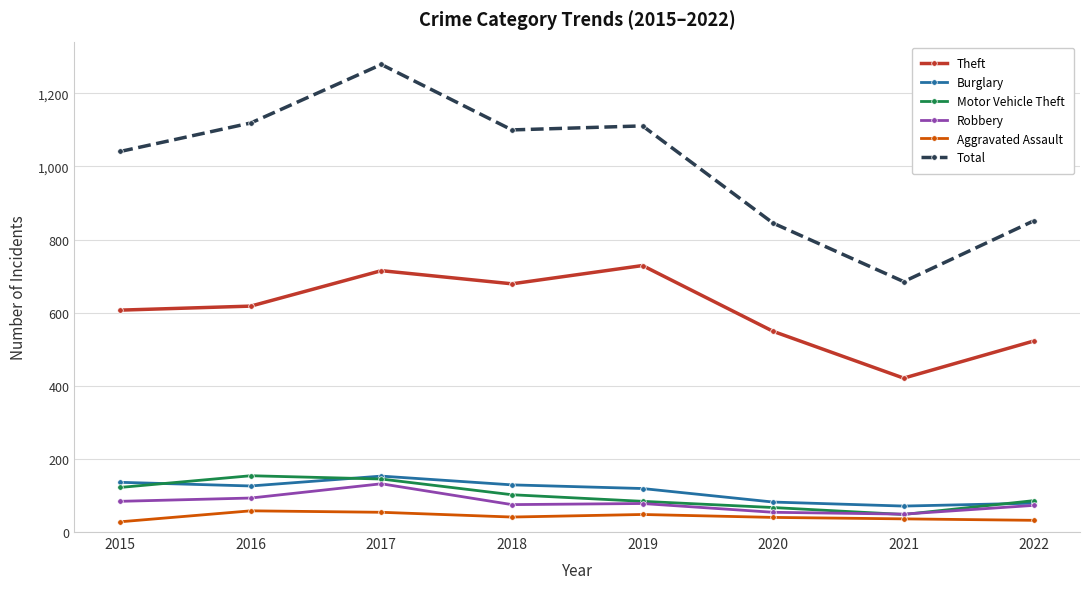

What is the difference between the maximum and second lowest values in the Aggravated Assault series?

26